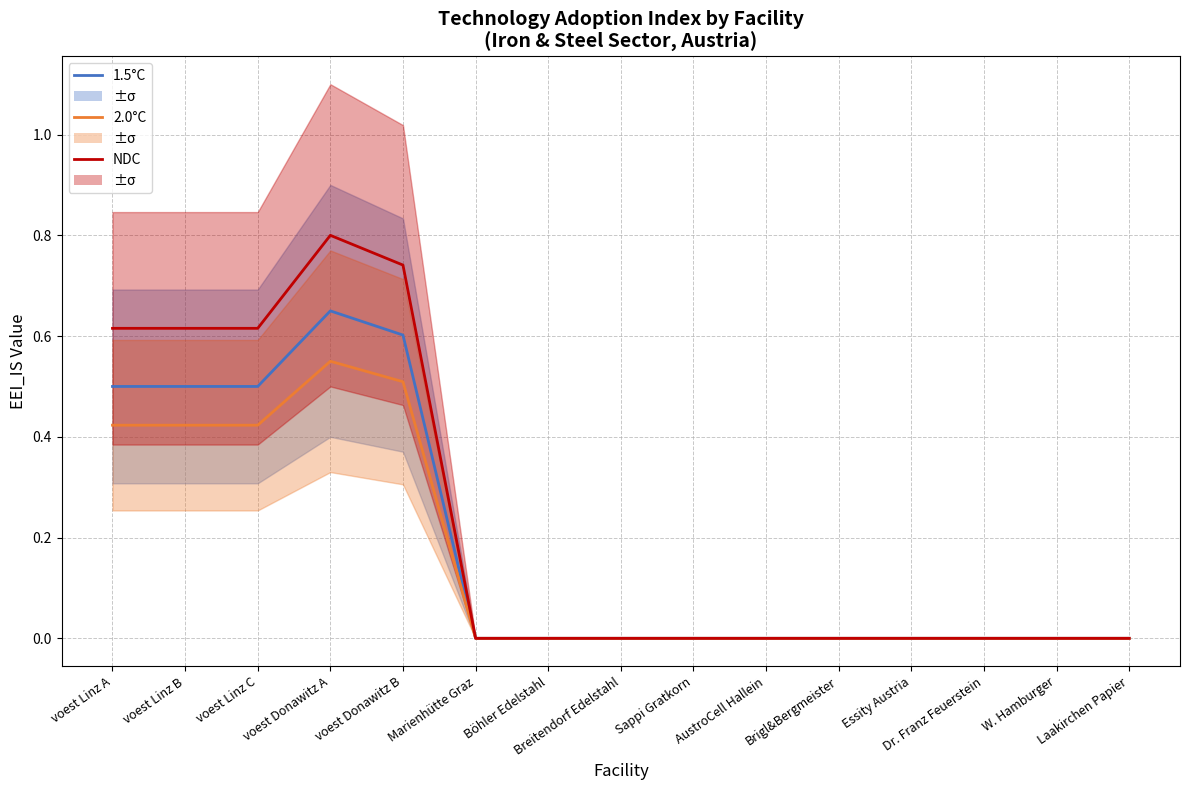

Reading left to right, list all the values displayed in this chart.

1.5°C: voest Linz A=0.5	voest Linz B=0.5	voest Linz C=0.5	voest Donawitz A=0.7	voest Donawitz B=0.6	Marienhütte Graz=0.0	Böhler Edelstahl=0.0	Breitendorf Edelstahl=0.0	Sappi Gratkorn=0.0	AustroCell Hallein=0.0	Brigl&Bergmeister=0.0	Essity Austria=0.0	Dr. Franz Feuerstein=0.0	W. Hamburger=0.0	Laakirchen Papier=0.0
2.0°C: voest Linz A=0.4	voest Linz B=0.4	voest Linz C=0.4	voest Donawitz A=0.6	voest Donawitz B=0.5	Marienhütte Graz=0.0	Böhler Edelstahl=0.0	Breitendorf Edelstahl=0.0	Sappi Gratkorn=0.0	AustroCell Hallein=0.0	Brigl&Bergmeister=0.0	Essity Austria=0.0	Dr. Franz Feuerstein=0.0	W. Hamburger=0.0	Laakirchen Papier=0.0
NDC: voest Linz A=0.6	voest Linz B=0.6	voest Linz C=0.6	voest Donawitz A=0.8	voest Donawitz B=0.7	Marienhütte Graz=0.0	Böhler Edelstahl=0.0	Breitendorf Edelstahl=0.0	Sappi Gratkorn=0.0	AustroCell Hallein=0.0	Brigl&Bergmeister=0.0	Essity Austria=0.0	Dr. Franz Feuerstein=0.0	W. Hamburger=0.0	Laakirchen Papier=0.0